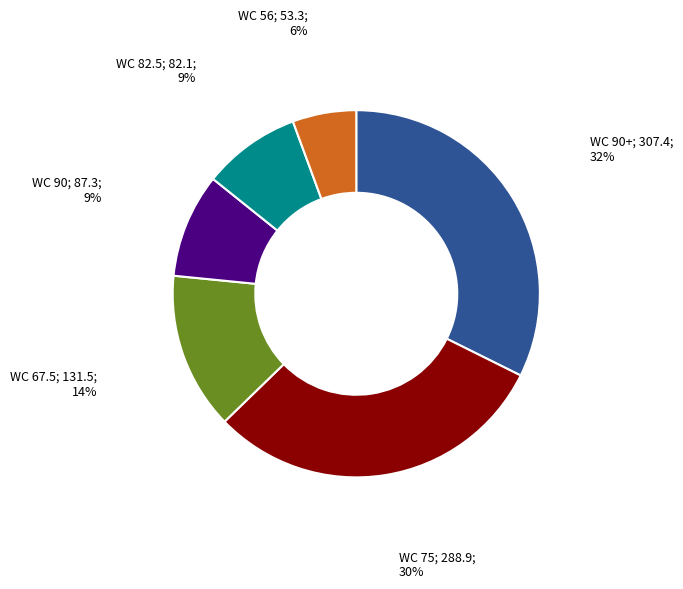

Is there any slice that represents more than half of the pie?

No